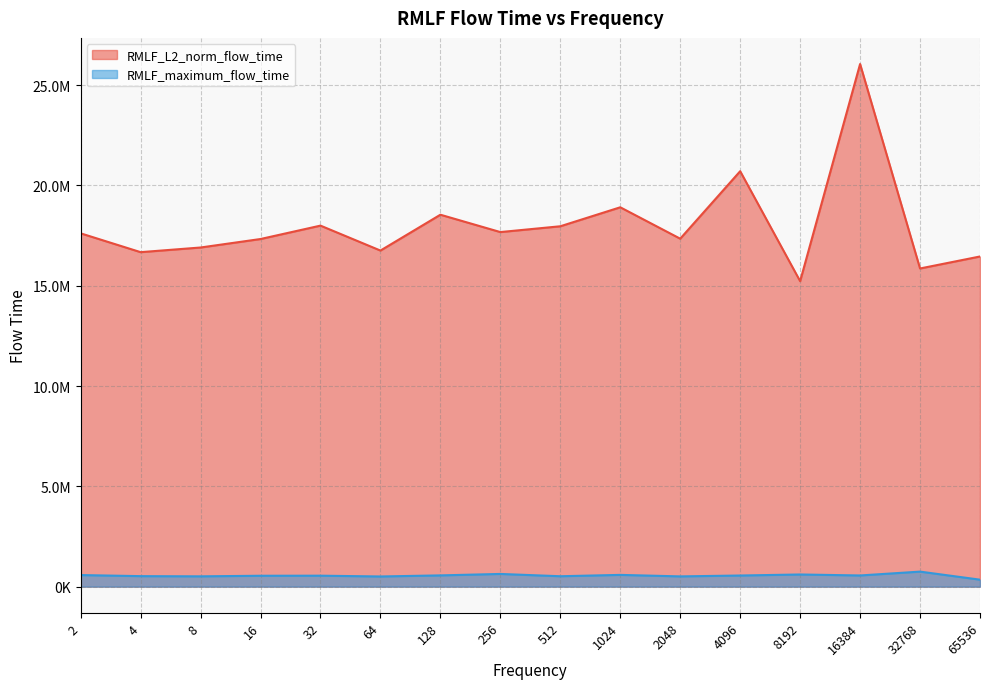

List the labels in order of RMLF_maximum_flow_time value, smallest first.

65536, 64, 2048, 8, 512, 4, 16, 32, 4096, 16384, 128, 2, 1024, 8192, 256, 32768